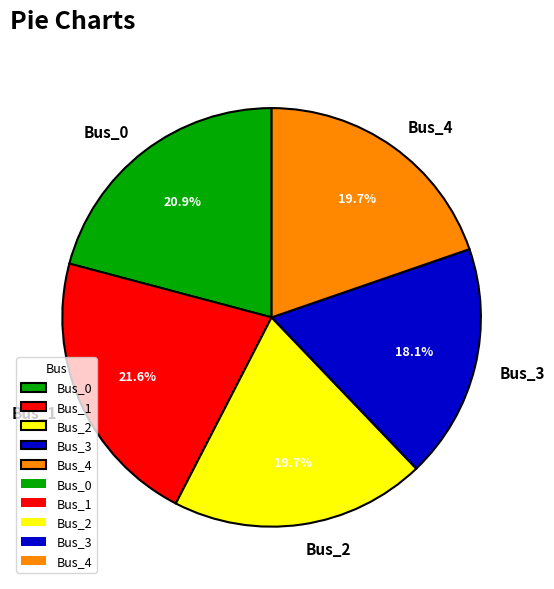

Do Bus_0 and Bus_1 together represent more than half of the pie?

No